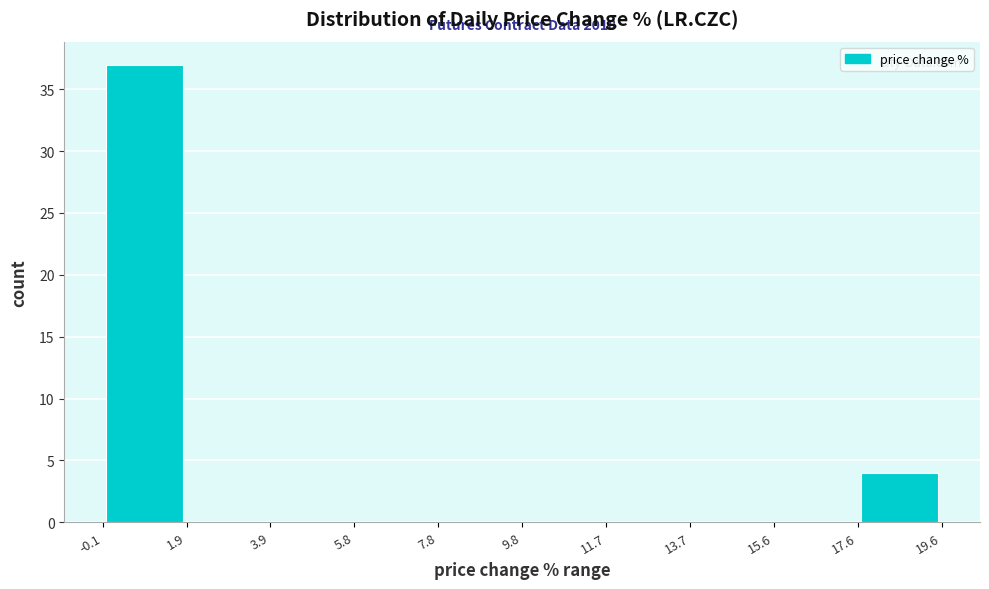

Over which range of the x-axis is the bar tallest?

-0.1 to 1.9